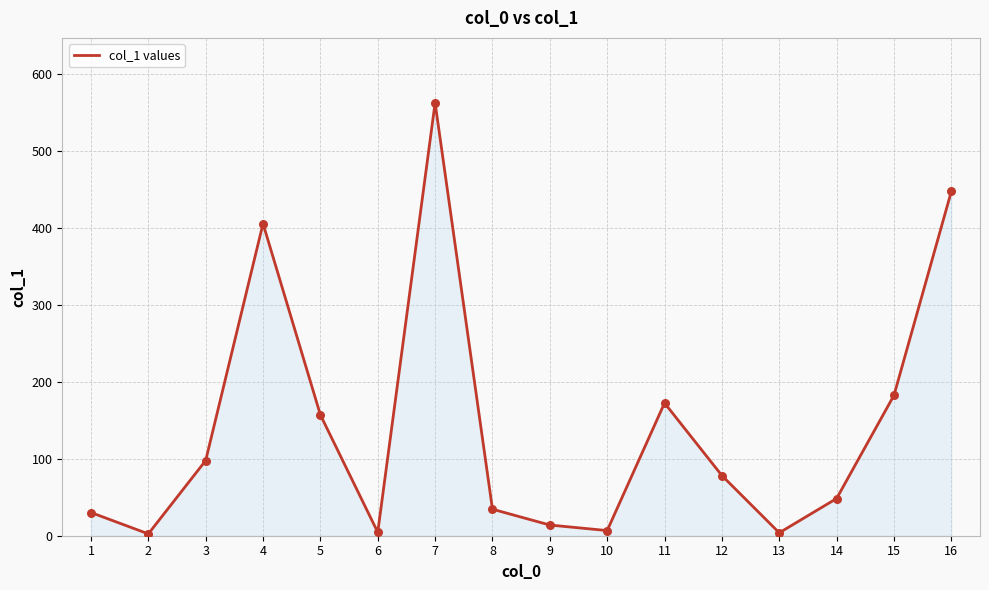

What is the change in value from 5 to 15?

+25.4